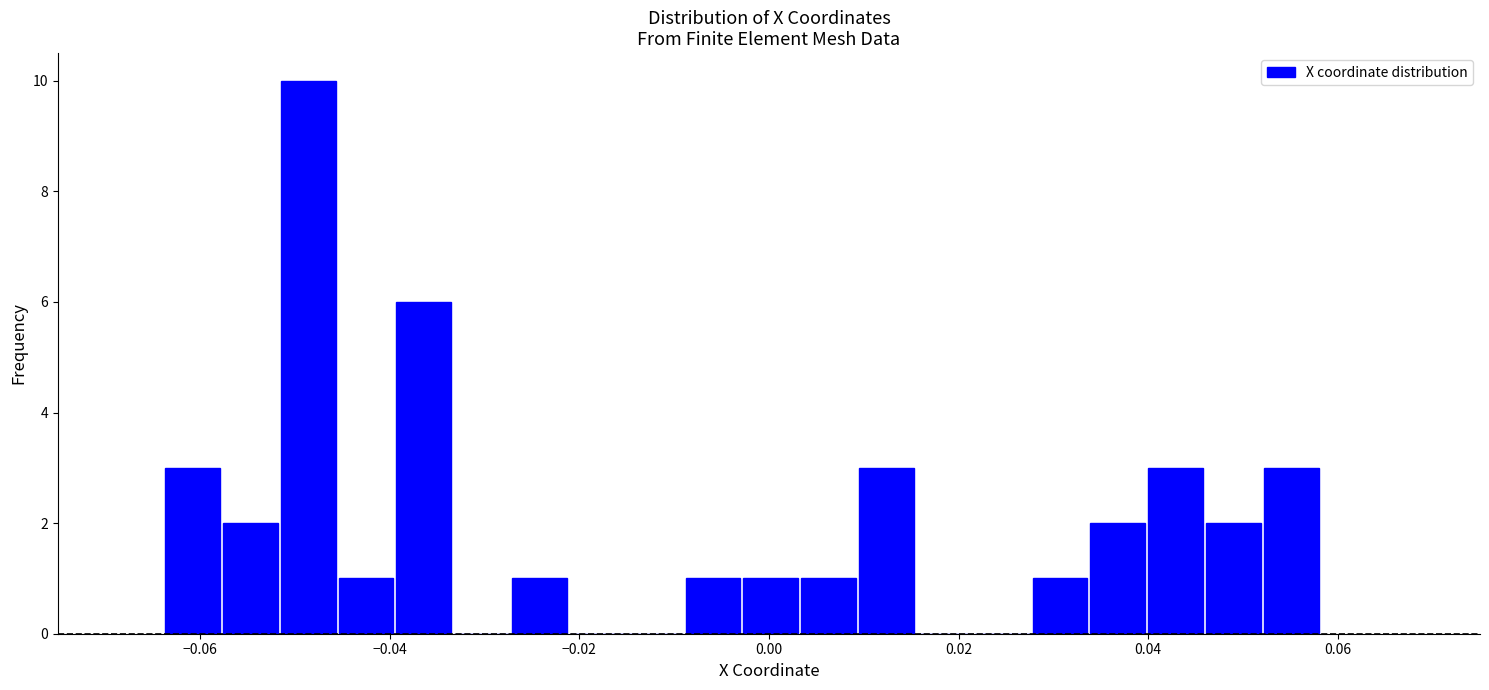

Around what value on the x-axis is the tallest bar? Give the approximate position of its centre, as read against the axis.

-0.048